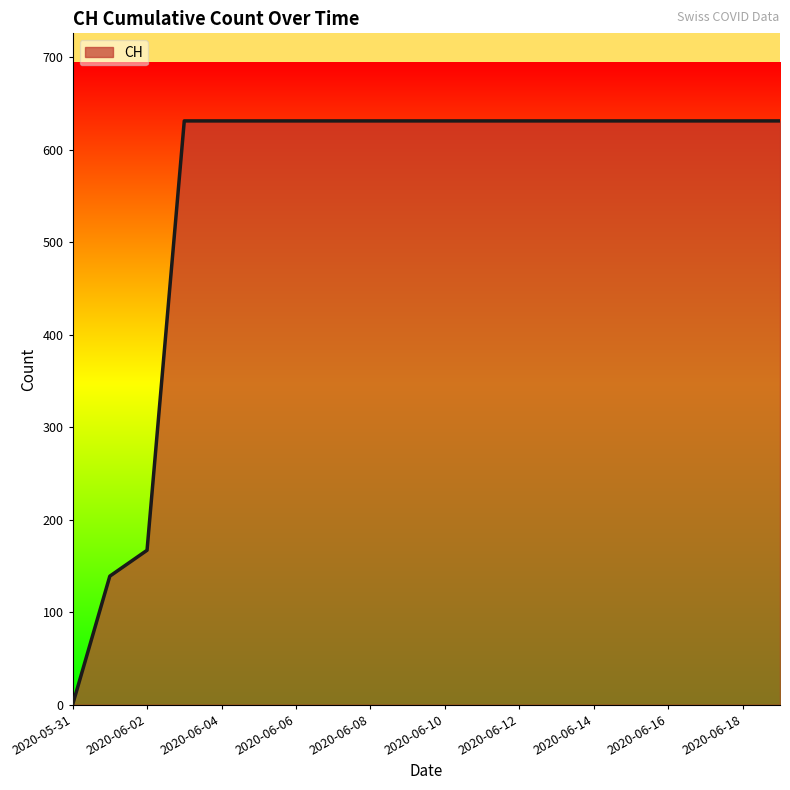

Does the chart display data point markers on the line(s)?

No